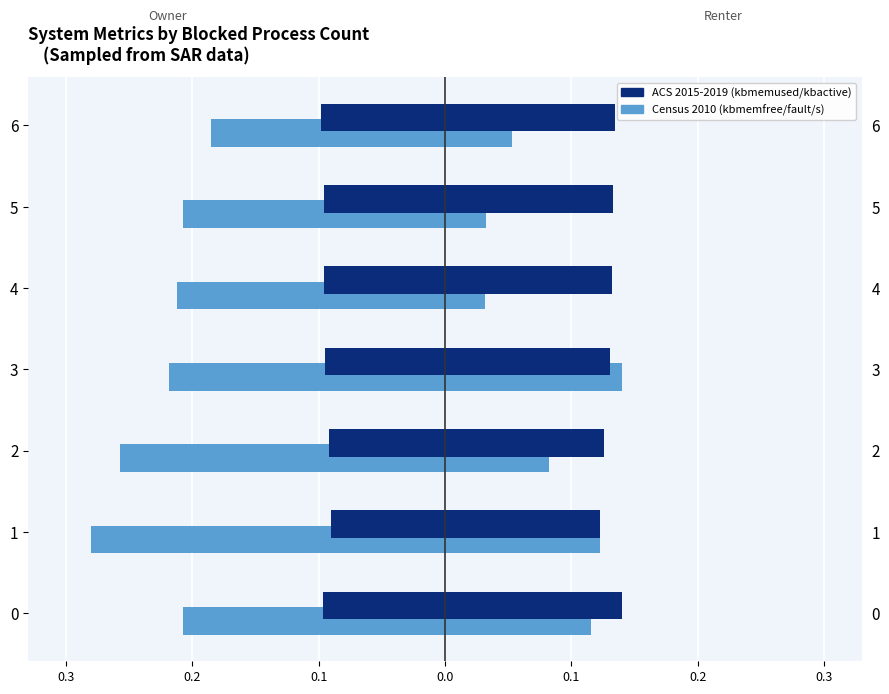

Between 2 and 5, which series saw the biggest shift?

kbmemfree (Census 2010)